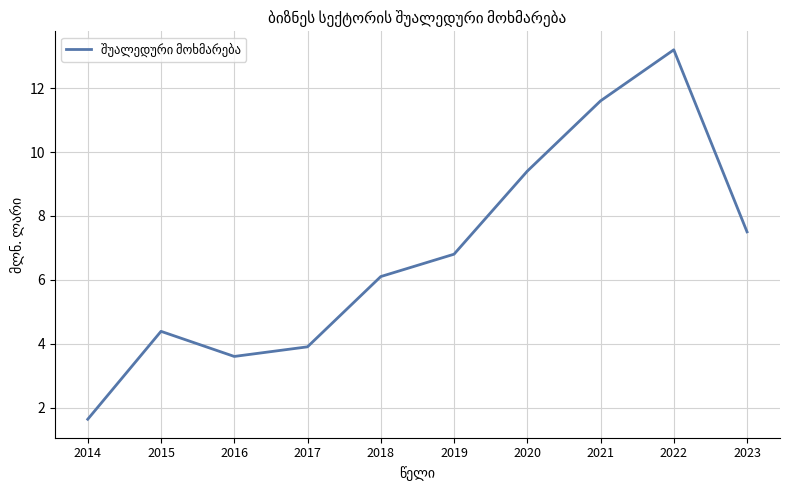

Is it true that the value at 2020 is 5.6?

False